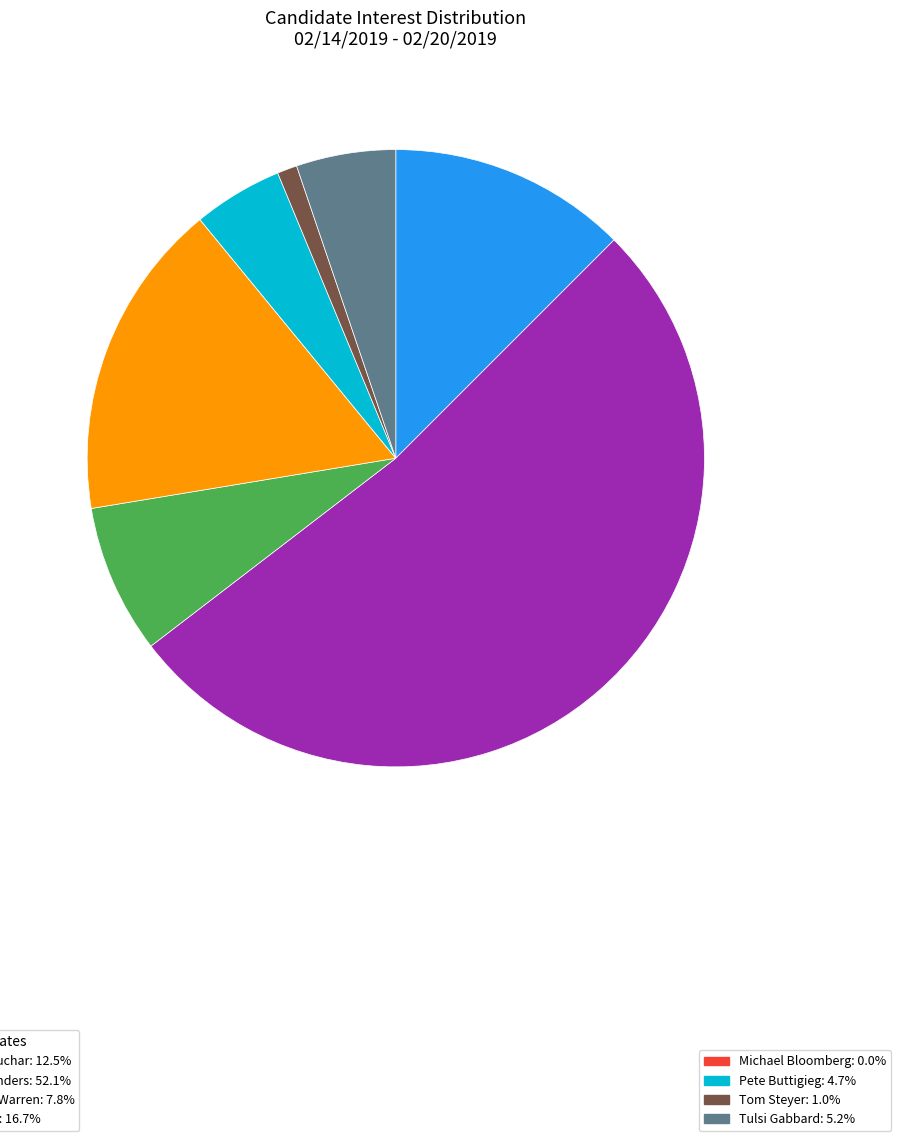

Does any single category account for the majority?

Yes